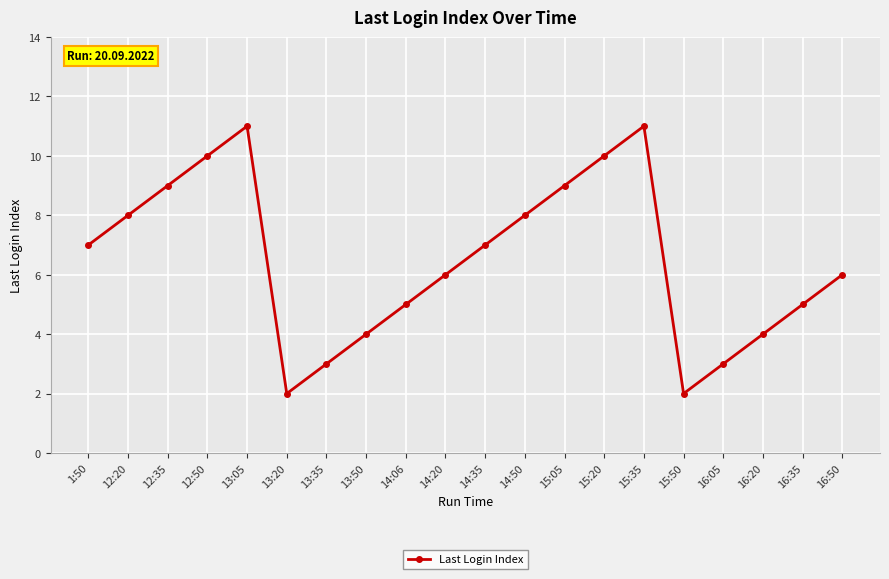

What is the maximum value shown in the chart?

11